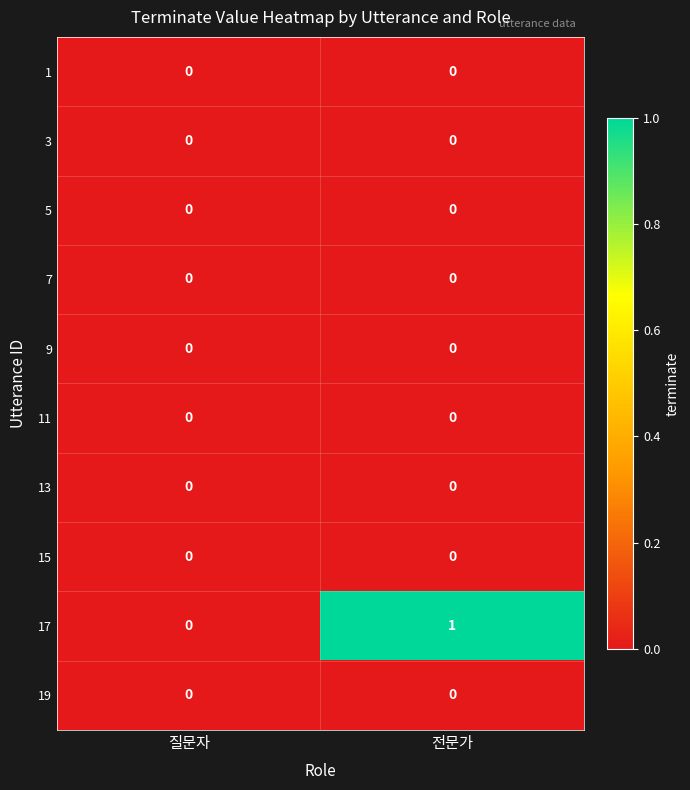

Which series has the largest total across all categories?

17